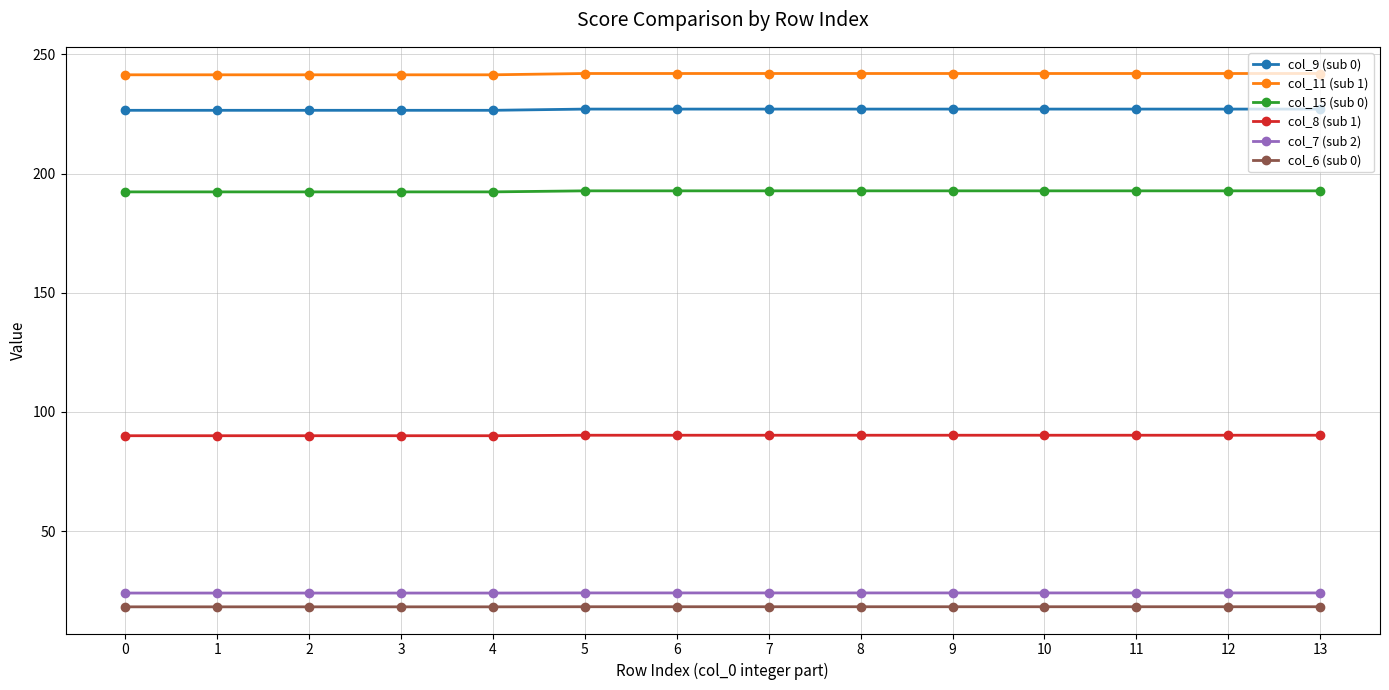

The value of col_15 (sub 0) at 5 is 319.0. True or false?

False